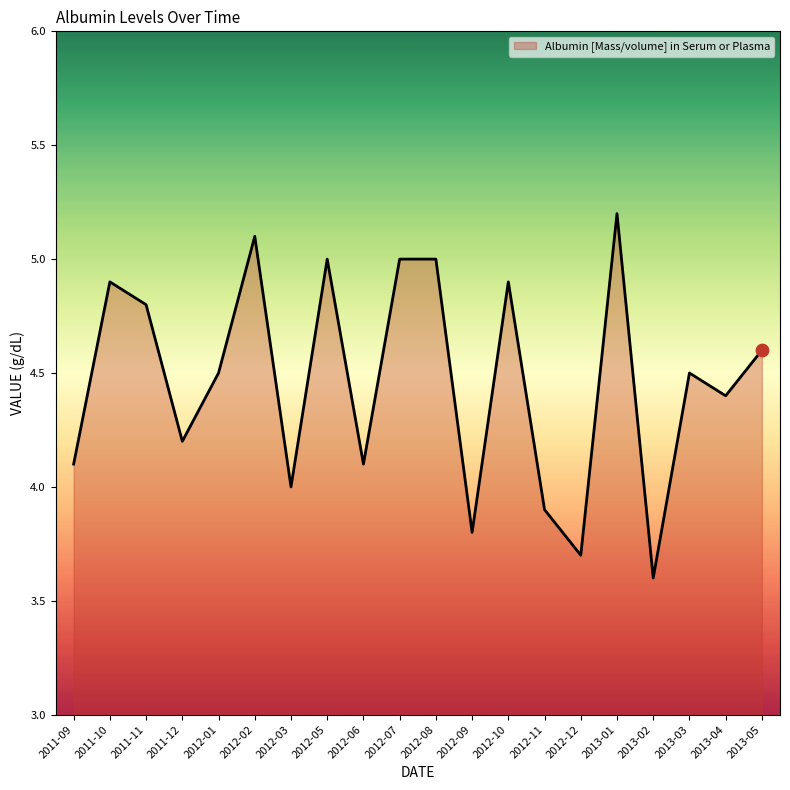

What is the change in value from 2012-07 to 2012-10?

-0.1